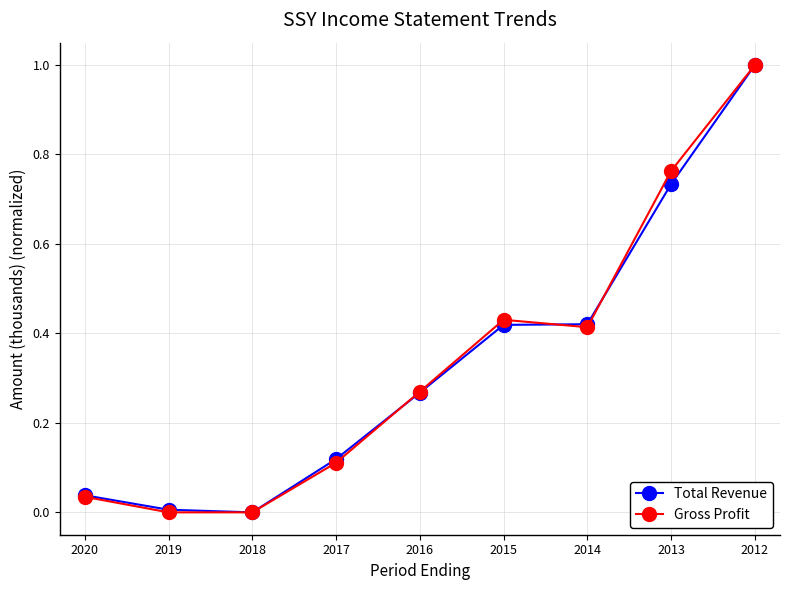

True or false: Gross Profit has more than 2 interior local peaks.

False